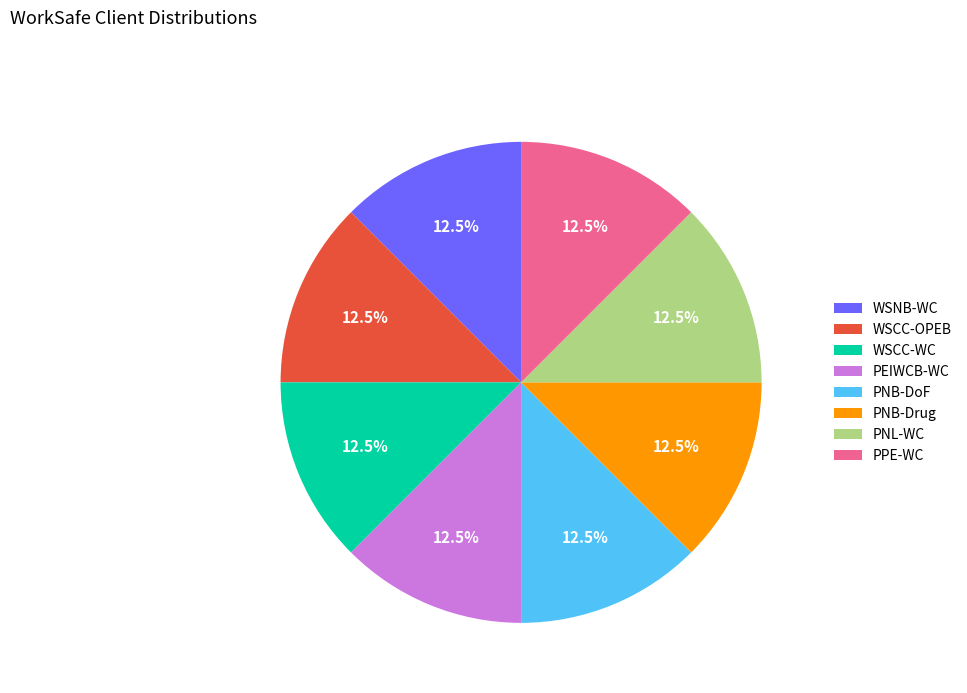

How many segments does this pie chart have?

8